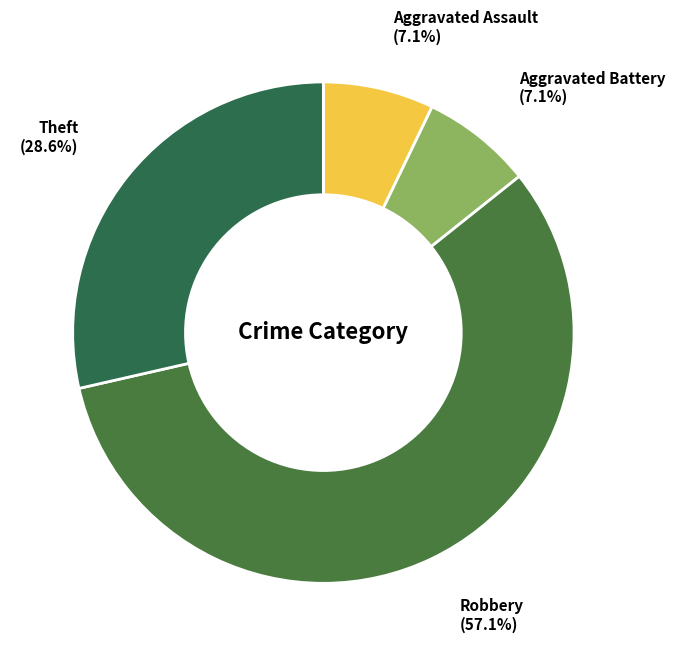

Count the number of slices in the pie.

4